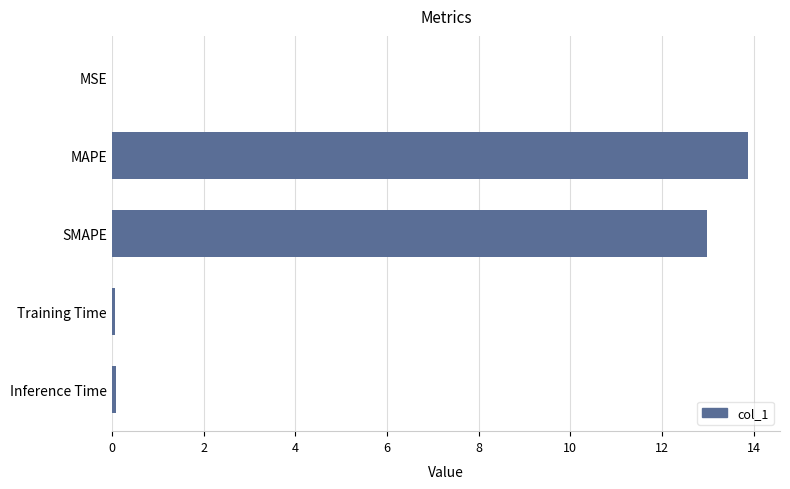

What is the sum of all values?

27.0